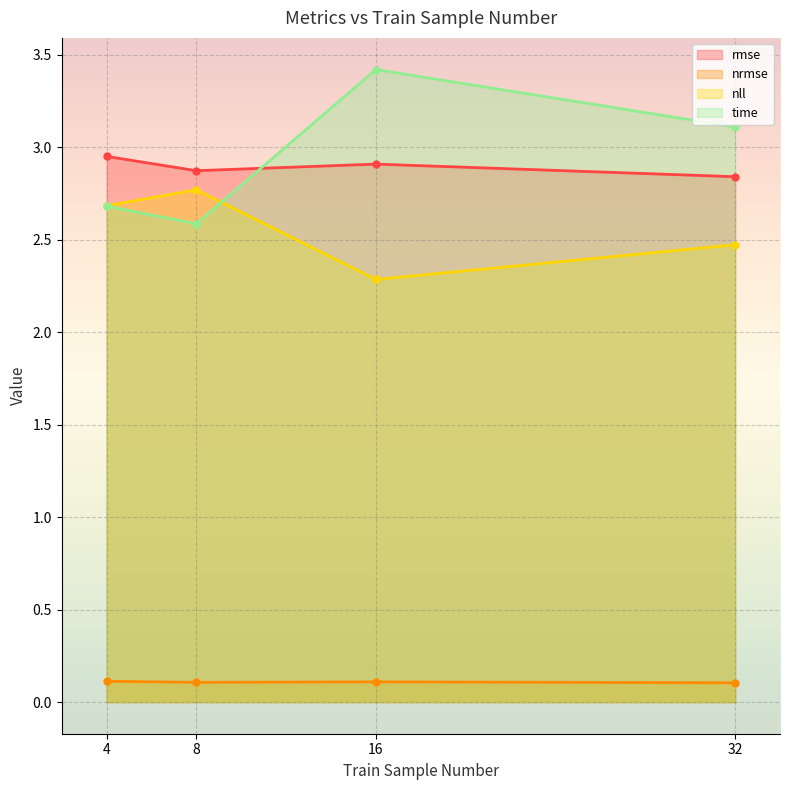

List the series in order of their peak value, lowest first.

nrmse, nll, rmse, time